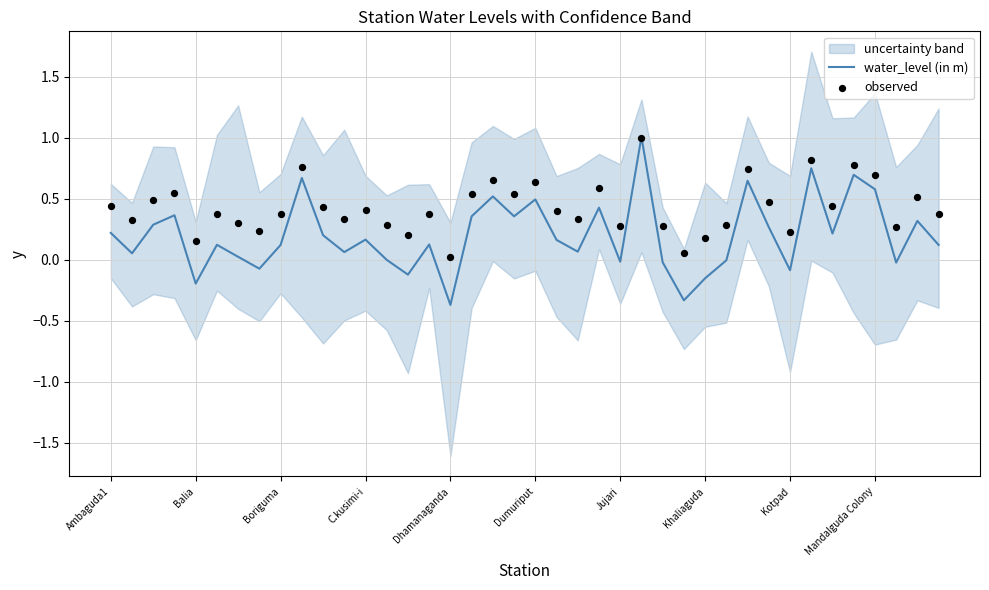

Is it true that water_level (in m) equals -0.2 at Balia?

True